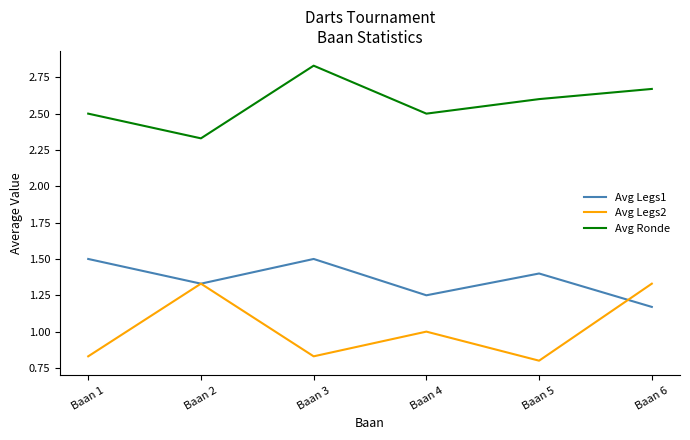

The Avg Legs1 series shows 0.6 at Baan 2. True or false?

False